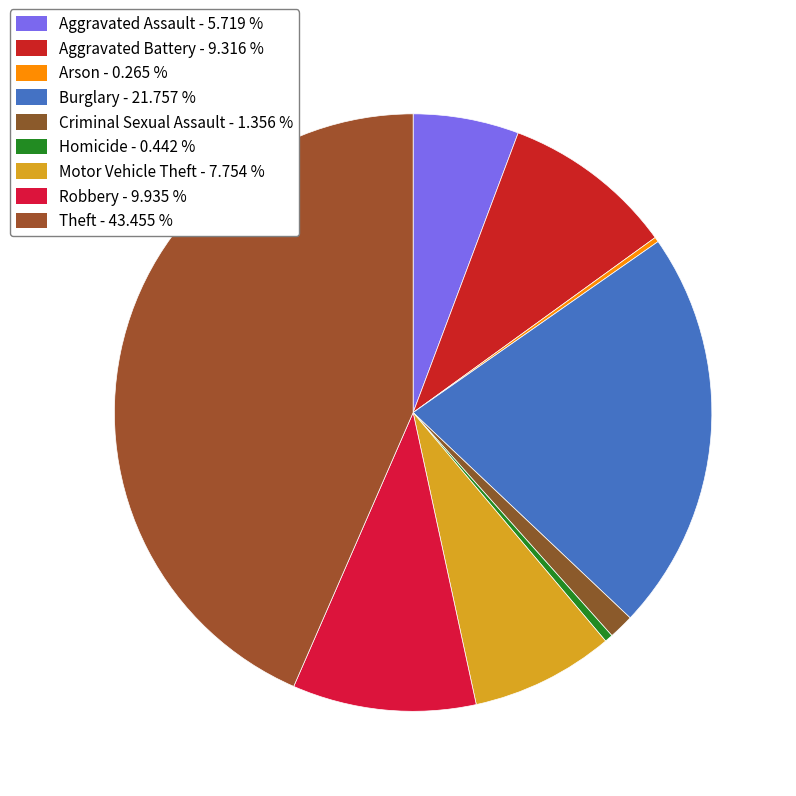

The Homicide slice represents 1% of the pie. True or false?

False